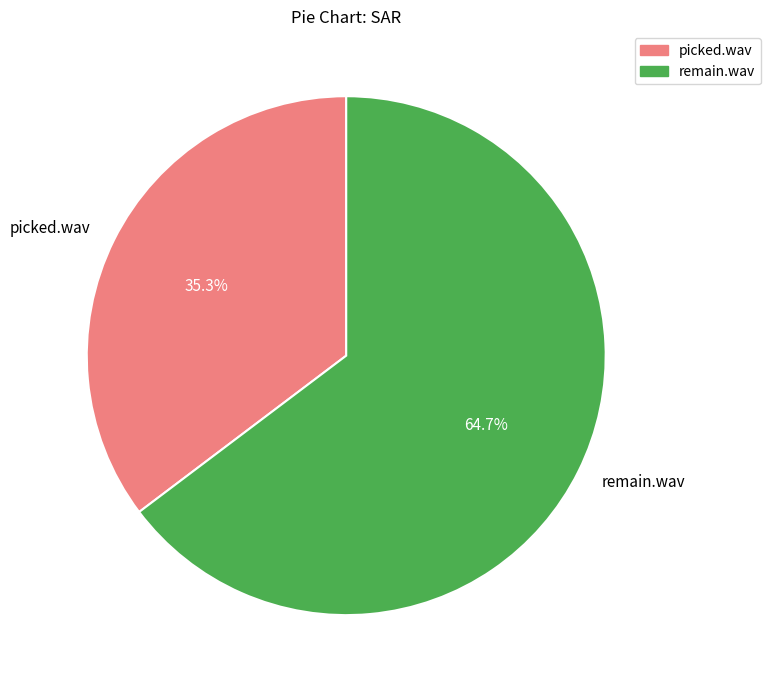

Approximately how many times larger is the value at remain.wav compared to picked.wav?

1.8